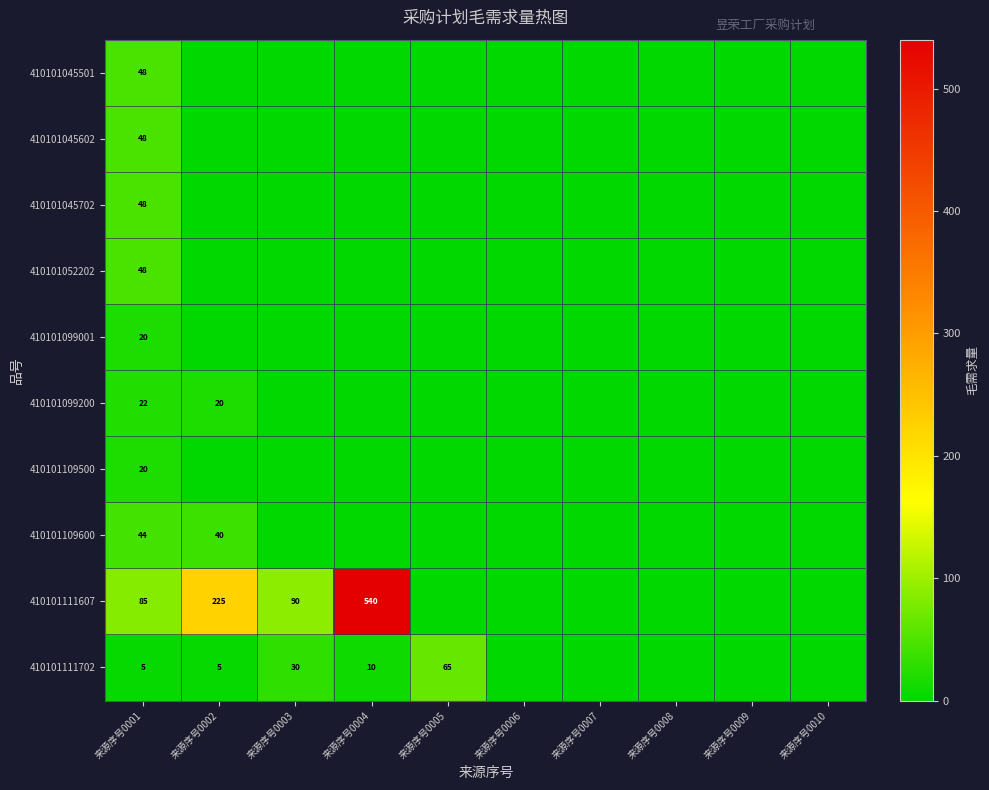

Which label corresponds to the smallest value in the chart?

来源序号0002